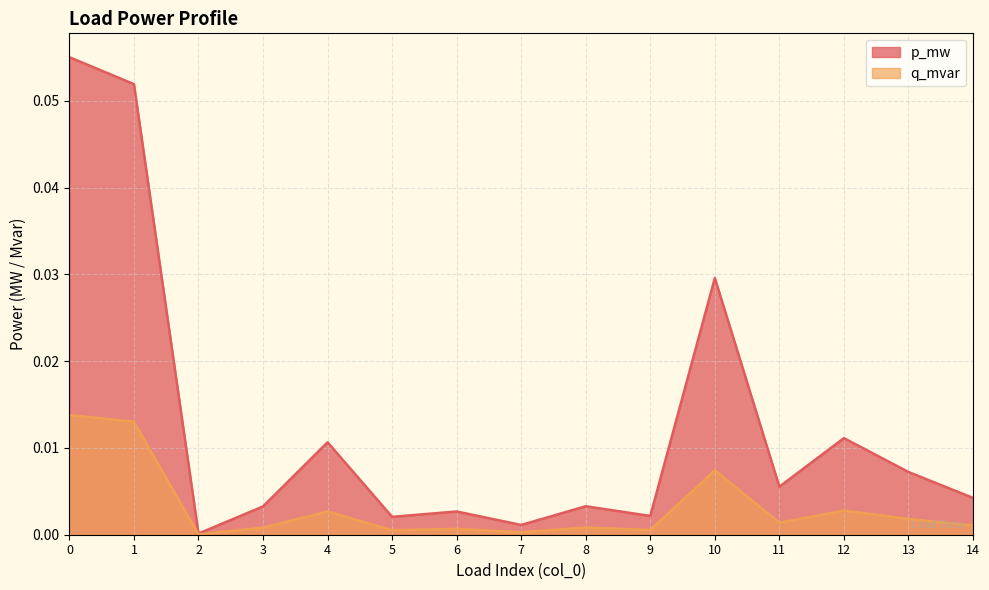

List the series in order of their overall mean, highest first.

p_mw, q_mvar